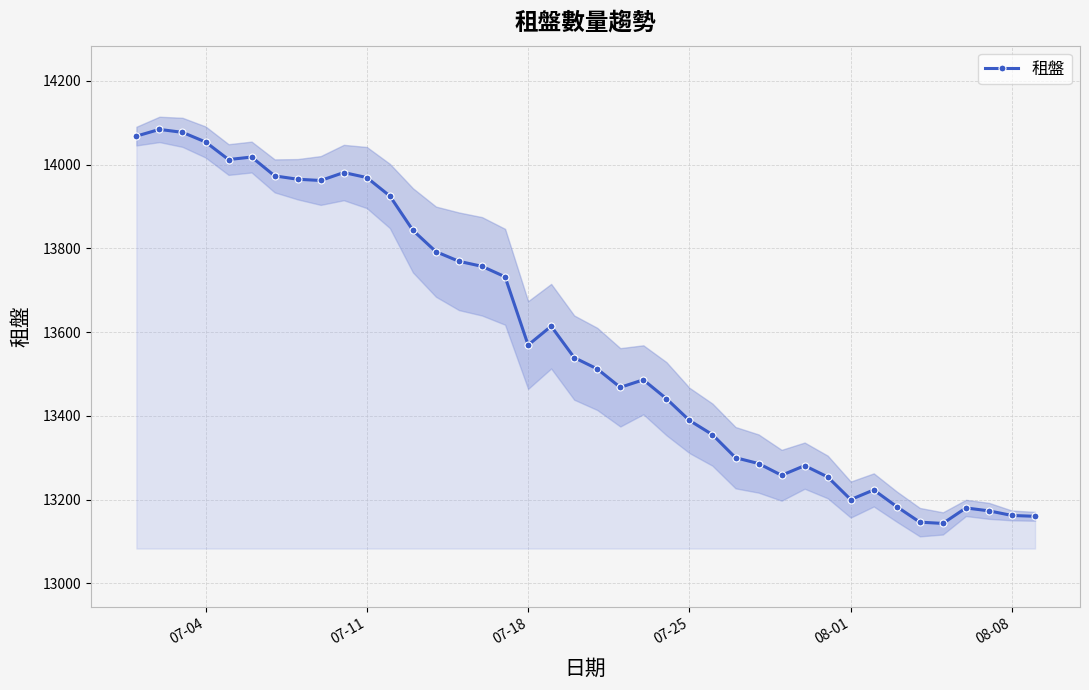

What is the minimum value for 租盤?

13143